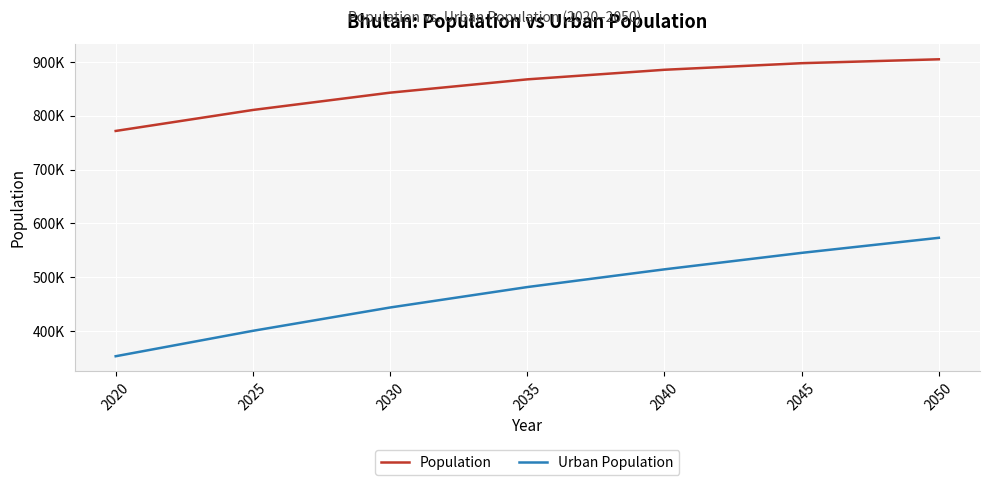

Reading left to right, list all the values displayed in this chart.

Population: 771608	810540	842670	867375	885155	897387	904616
Urban Population: 353445	400623	443902	481835	514740	545317	573267